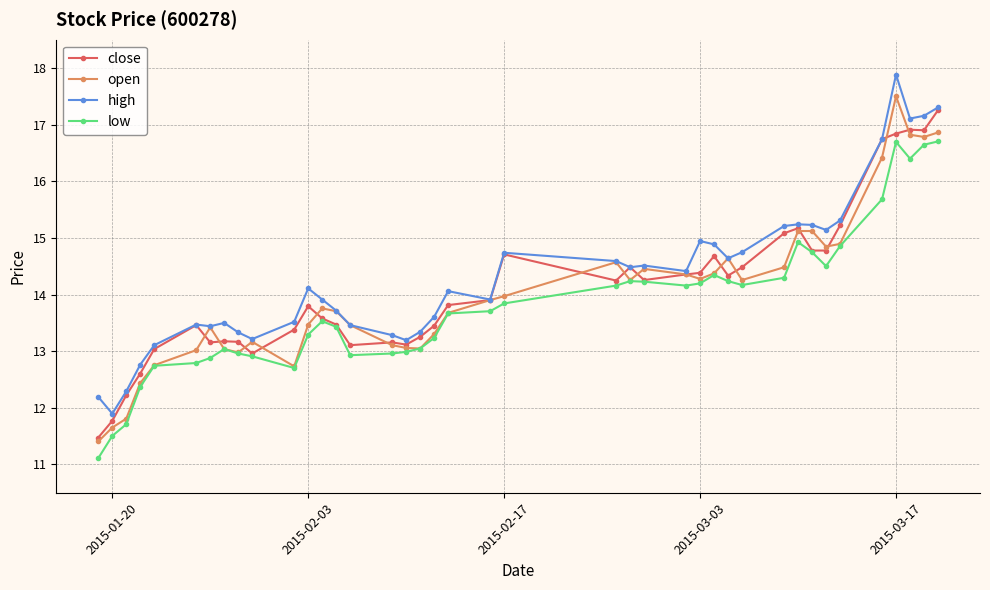

True or false: low has more than 1 points higher than both neighbors.

True